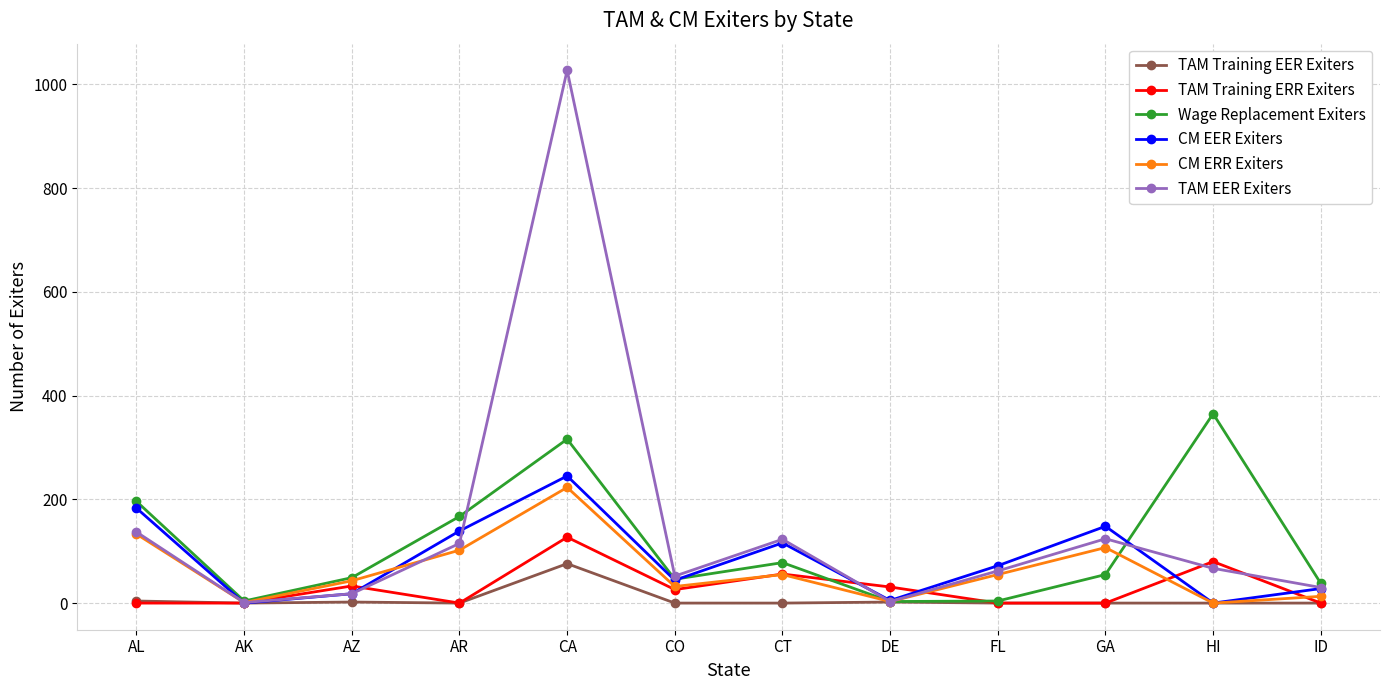

What is the difference between the second highest and minimum values in the CM EER Exiters series?

183